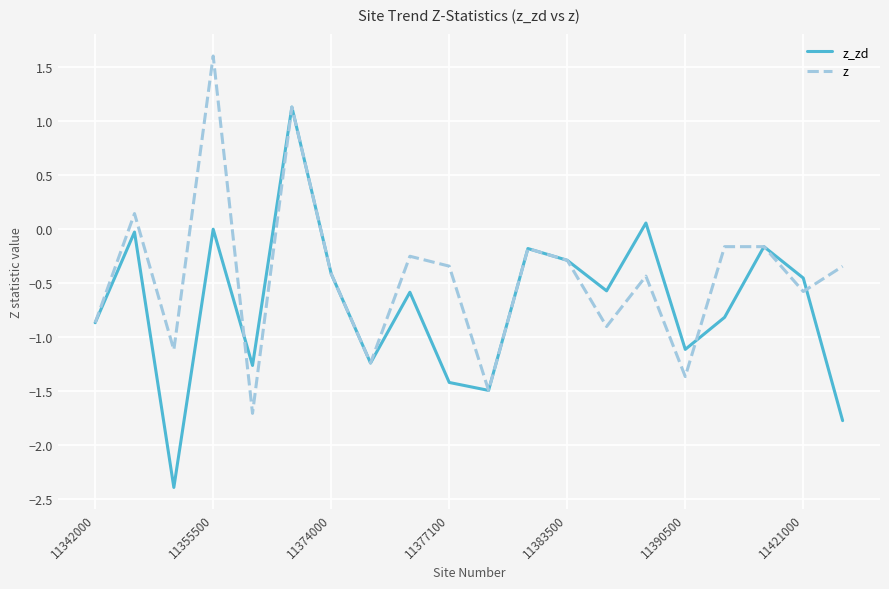

What is the highest value of the z_zd series?

1.1